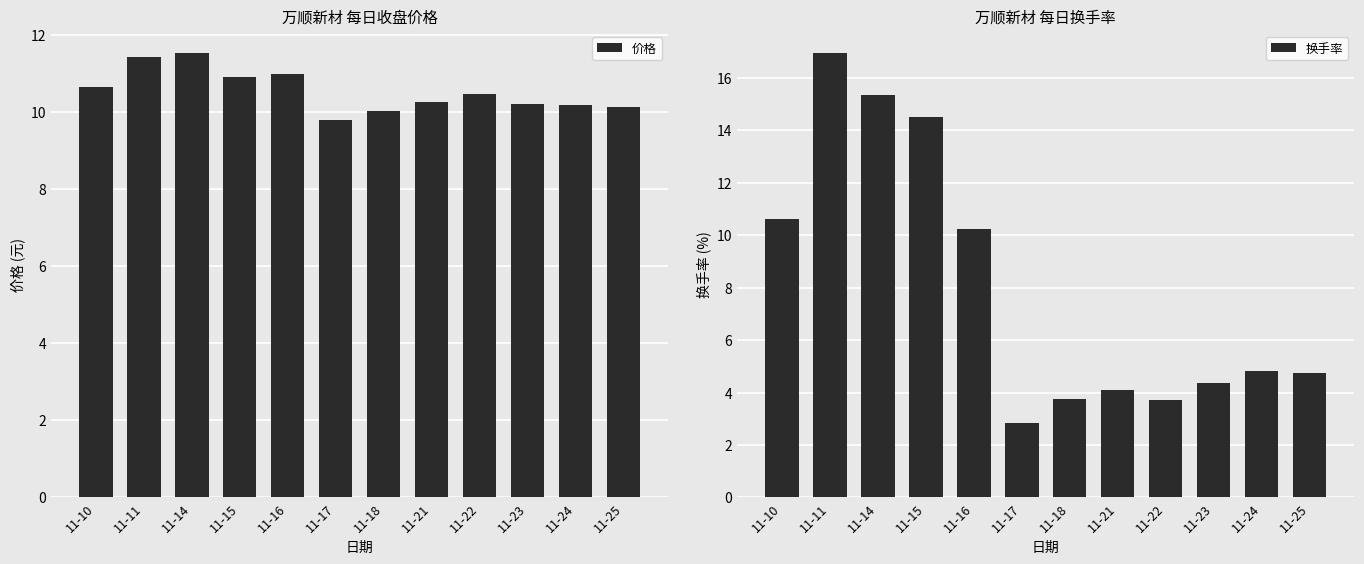

Reading right to left, what are all the values shown in this chart?

价格: 11-25=10.1	11-24=10.2	11-23=10.2	11-22=10.5	11-21=10.3	11-18=10.0	11-17=9.8	11-16=11.0	11-15=10.9	11-14=11.5	11-11=11.4	11-10=10.7
换手率: 11-25=4.8	11-24=4.8	11-23=4.4	11-22=3.7	11-21=4.1	11-18=3.8	11-17=2.8	11-16=10.2	11-15=14.5	11-14=15.3	11-11=16.9	11-10=10.6